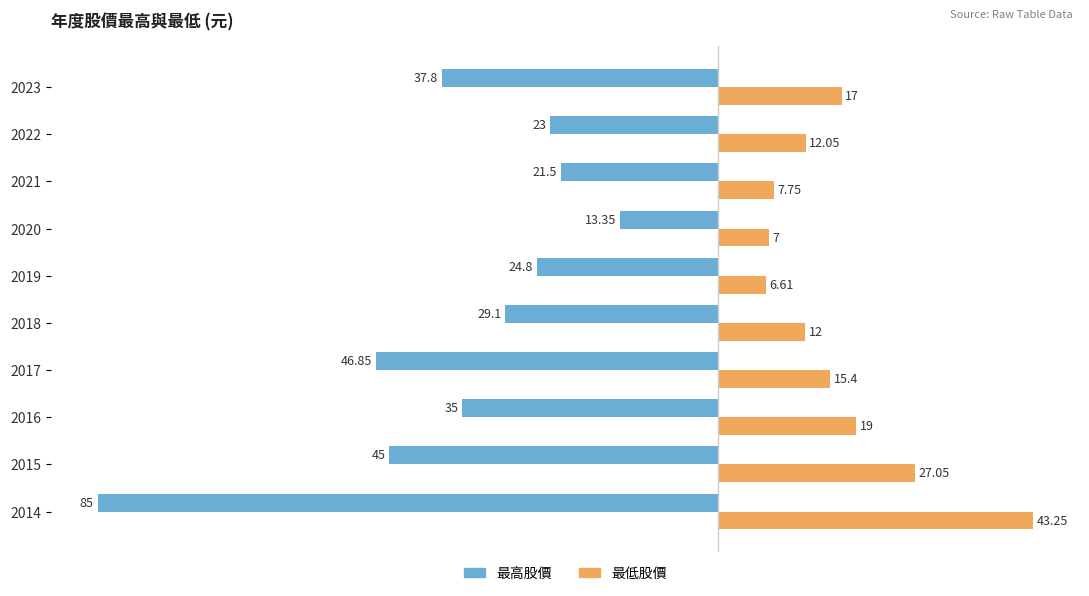

Rank the categories by 最高股價 value from lowest to highest.

2014, 2017, 2015, 2023, 2016, 2018, 2019, 2022, 2021, 2020